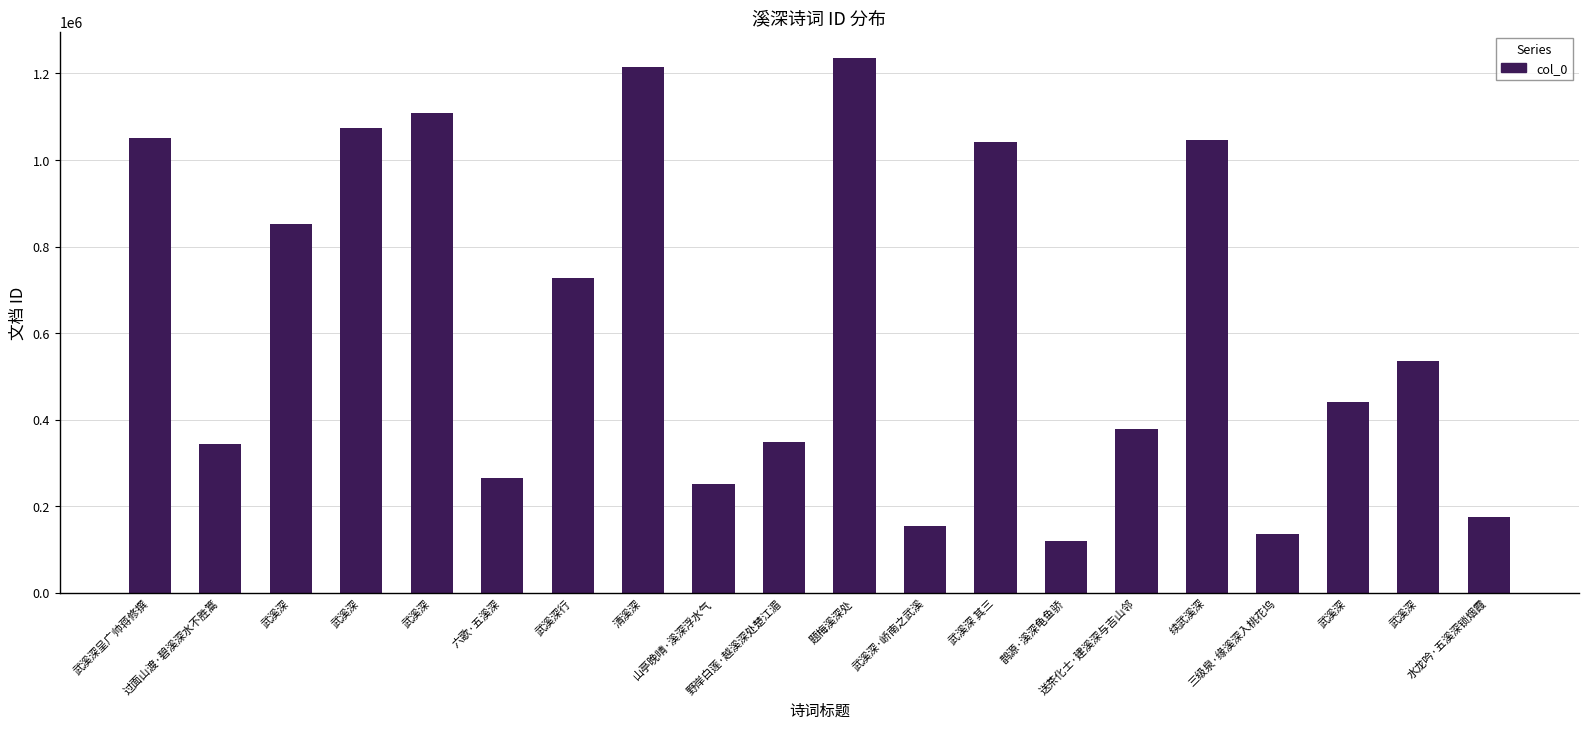

What is the smallest value displayed?

119247